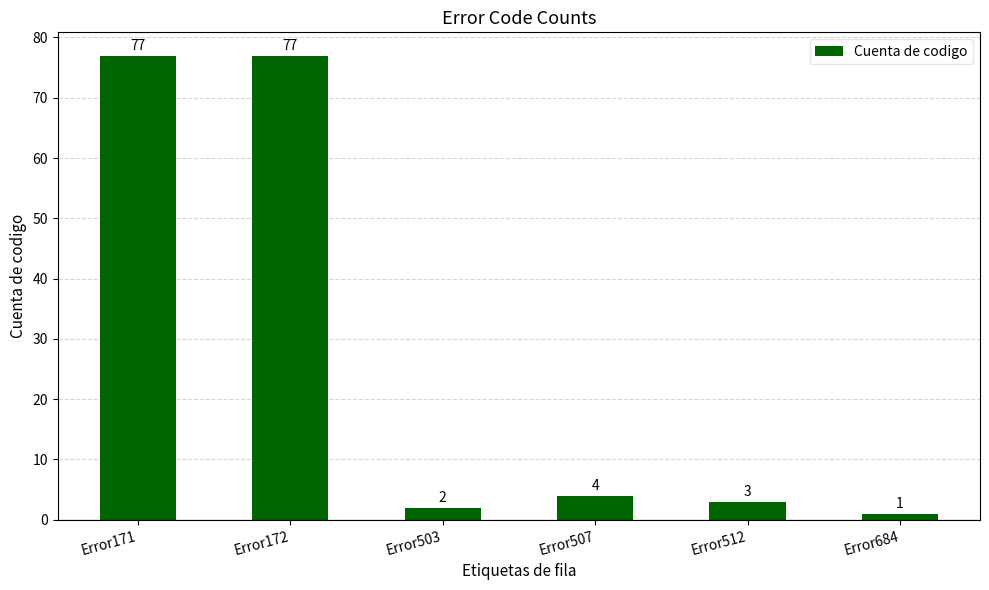

Which label corresponds to the smallest value in the chart?

Error684